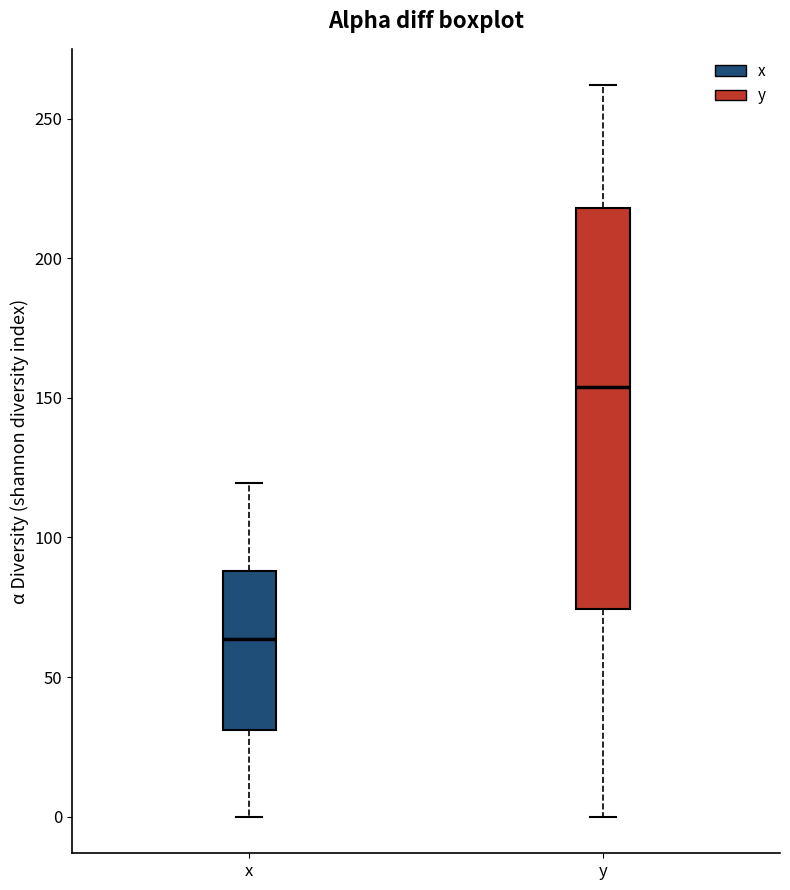

Reading left to right, transcribe this box plot: for each box, give where its median line is, the range the box spans, and where its two whiskers end, as read against the y-axis. The values are not printed on the chart, so give them approximately, as read against the axis.

x: median 65, box 30 to 90, whiskers 0 to 120
y: median 155, box 75 to 220, whiskers 0 to 260